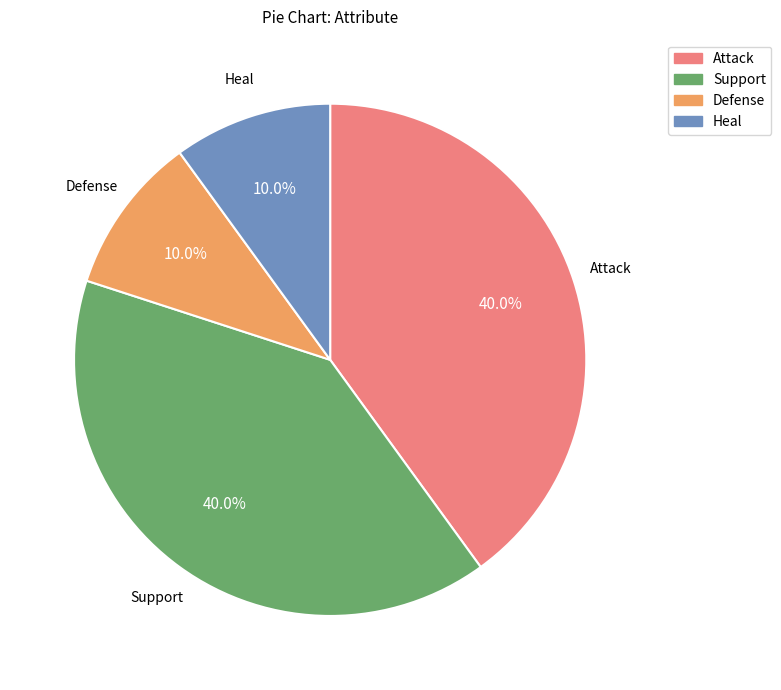

True or false: Support accounts for 51% of the total.

False